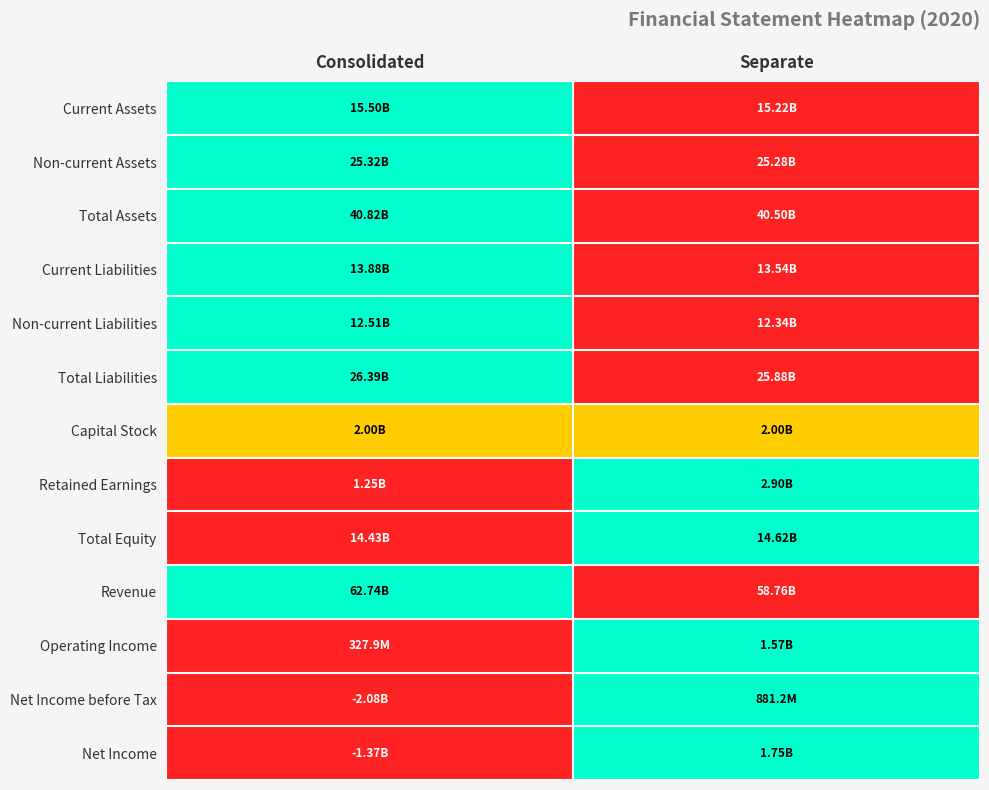

How many categories are shown in the chart?

2